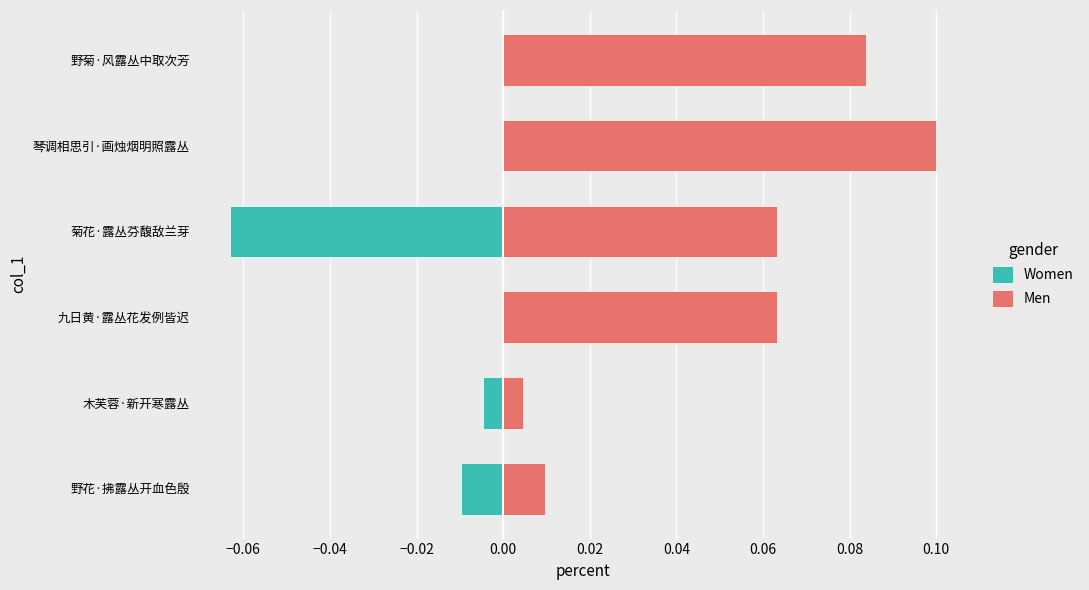

Reading right to left, transcribe all the data shown in this chart.

Women: 0.0	0.0	-0.1	0.0	-0.0	-0.0
Men: 0.1	0.1	0.1	0.1	0.0	0.0